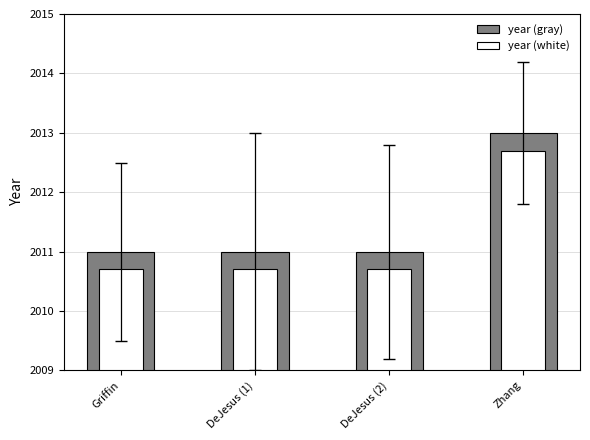

List the series in order of their overall mean, lowest first.

year (white), year (gray)